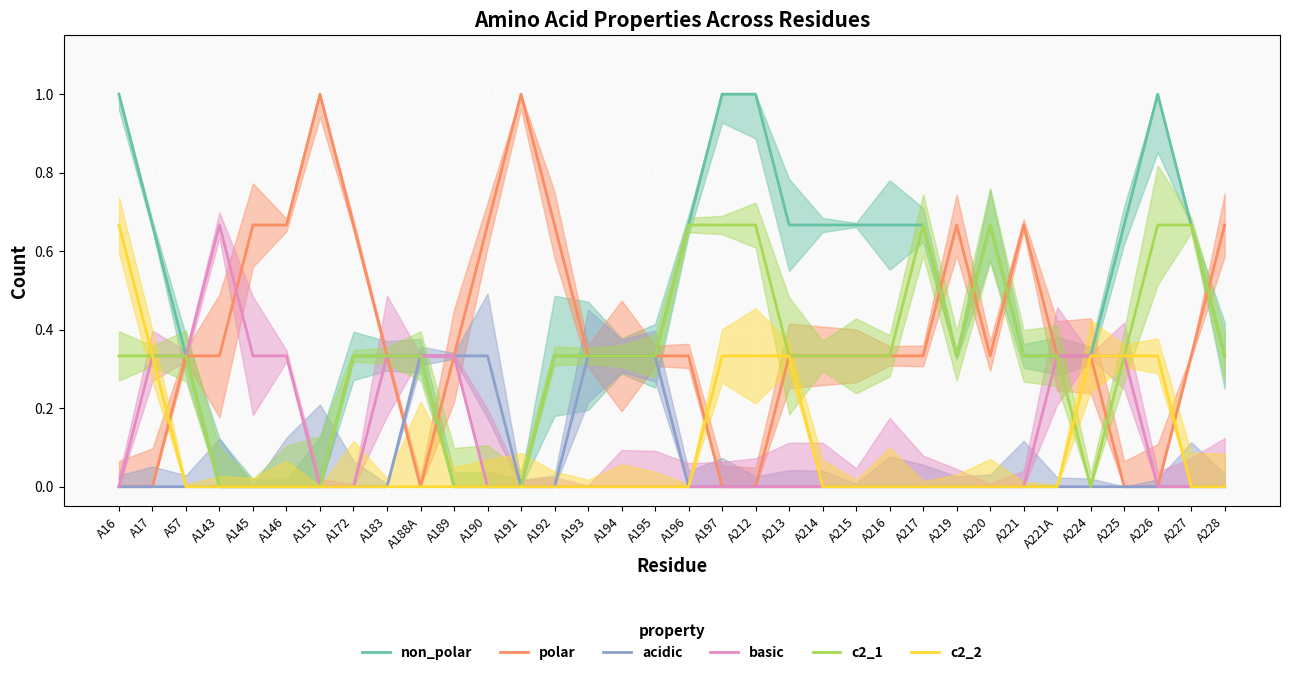

The non_polar series shows 1.0 at A216. True or false?

False